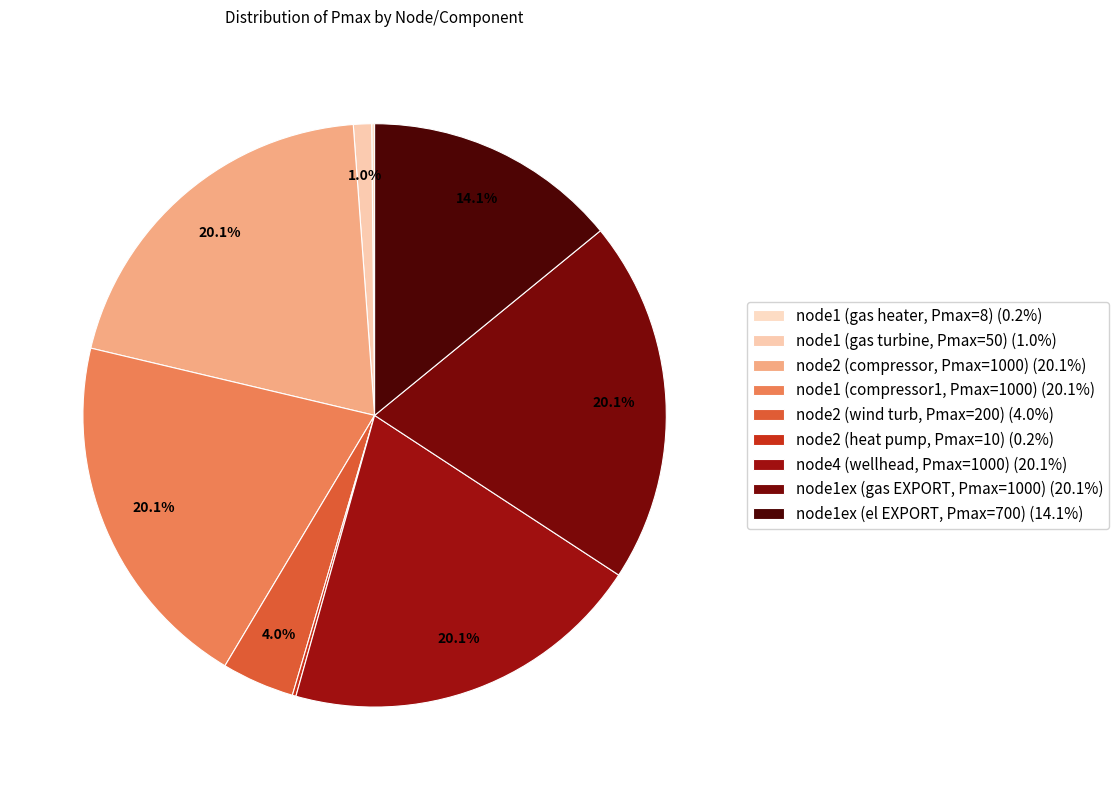

Is there any slice that represents more than half of the pie?

No